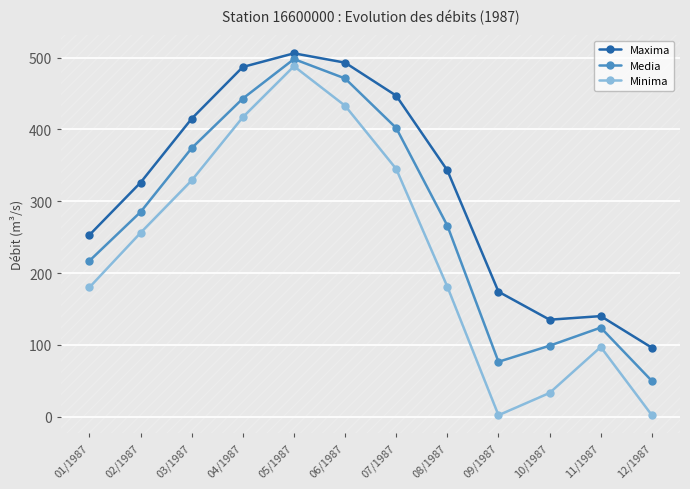

What is the difference between the maximum and second lowest values in the Media series?

421.6